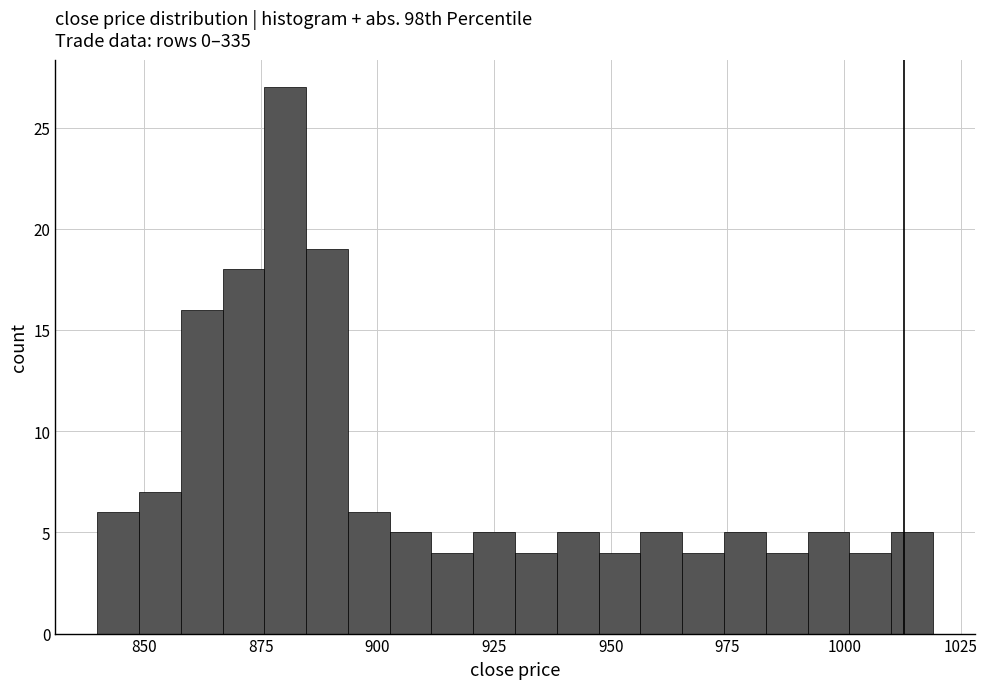

Around what value on the x-axis is the tallest bar? Give the approximate position of its centre, as read against the axis.

880